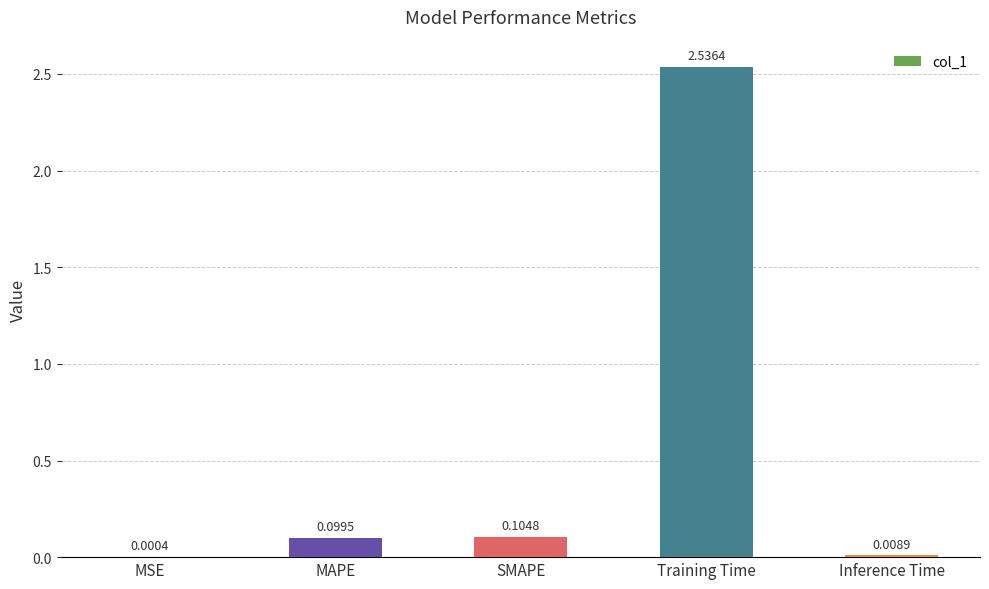

Which category has the highest value across all series?

Training Time